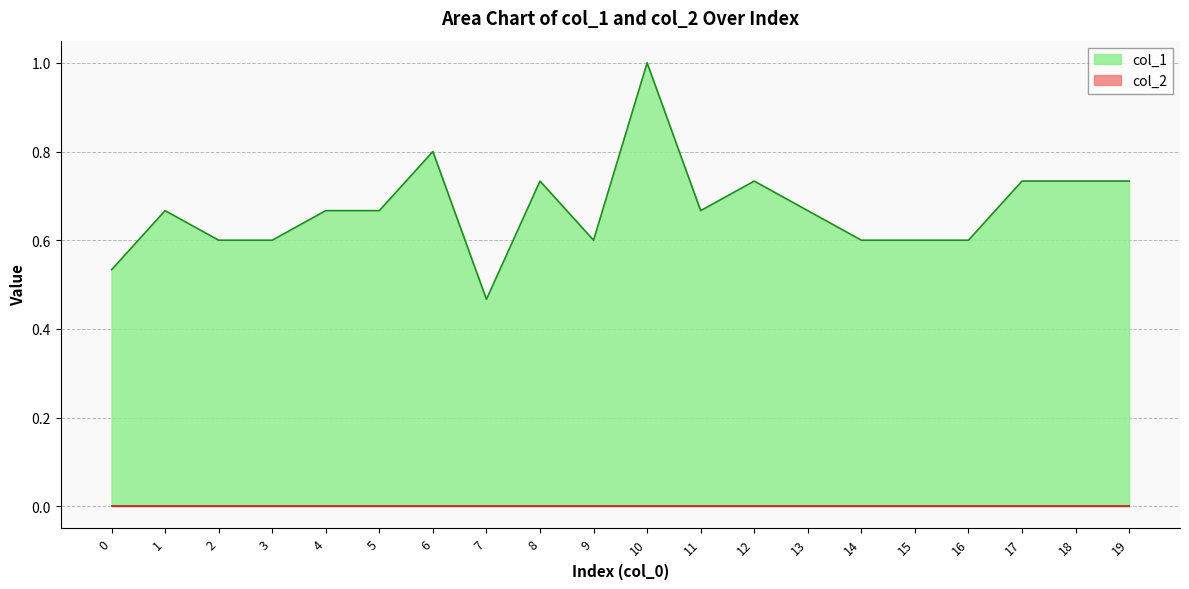

What is the value of the 19th point from the left?

0.7